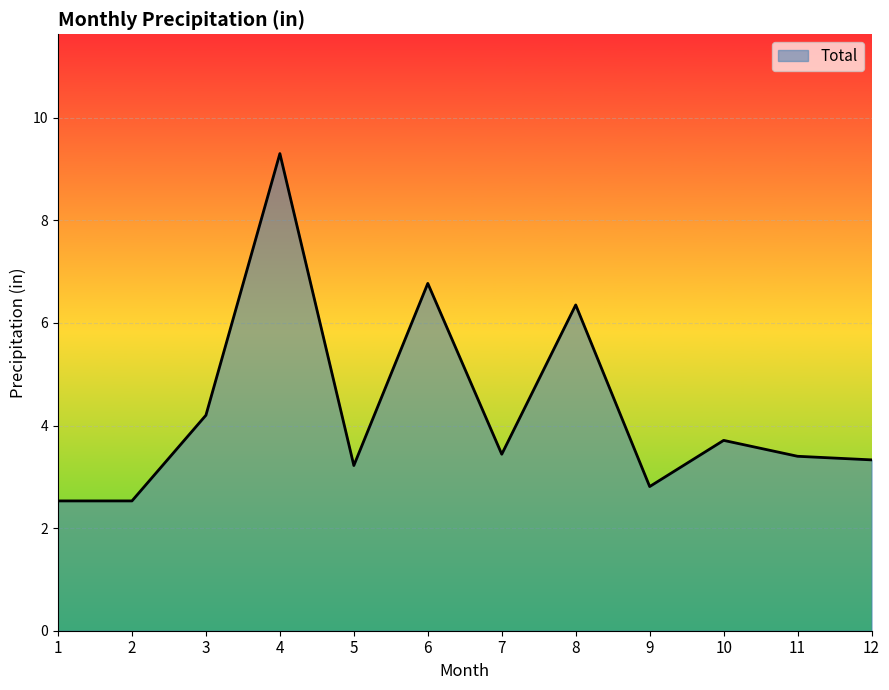

What value does the data have at 1?

2.5